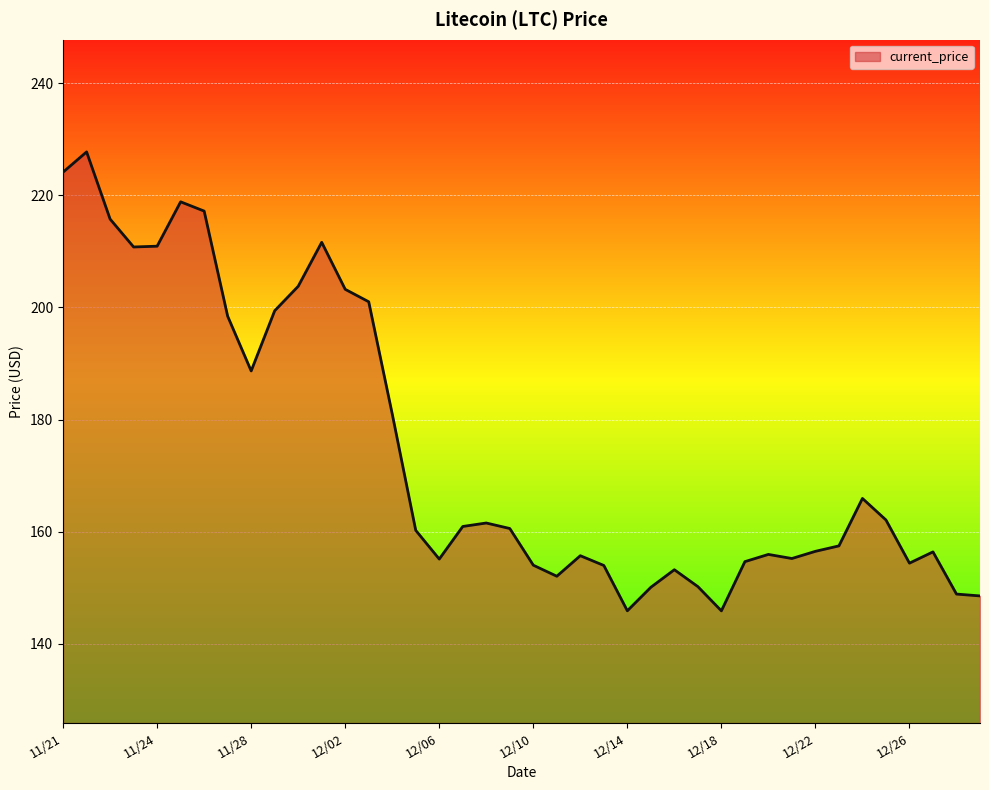

What is the maximum value shown in the chart?

227.7